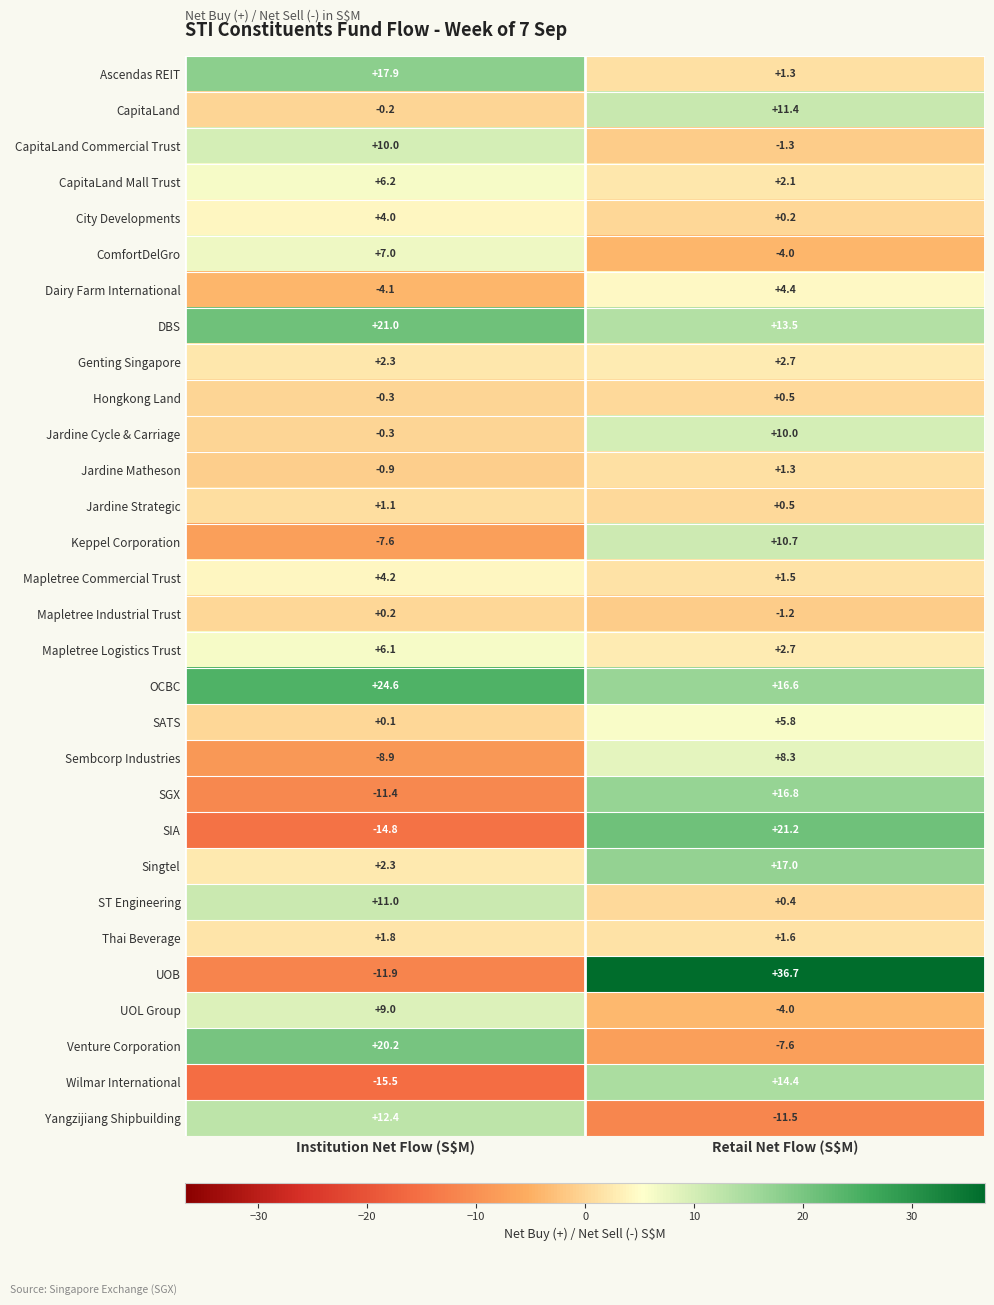

At which label is UOL Group closest to 2?

Retail Net Flow (S$M)